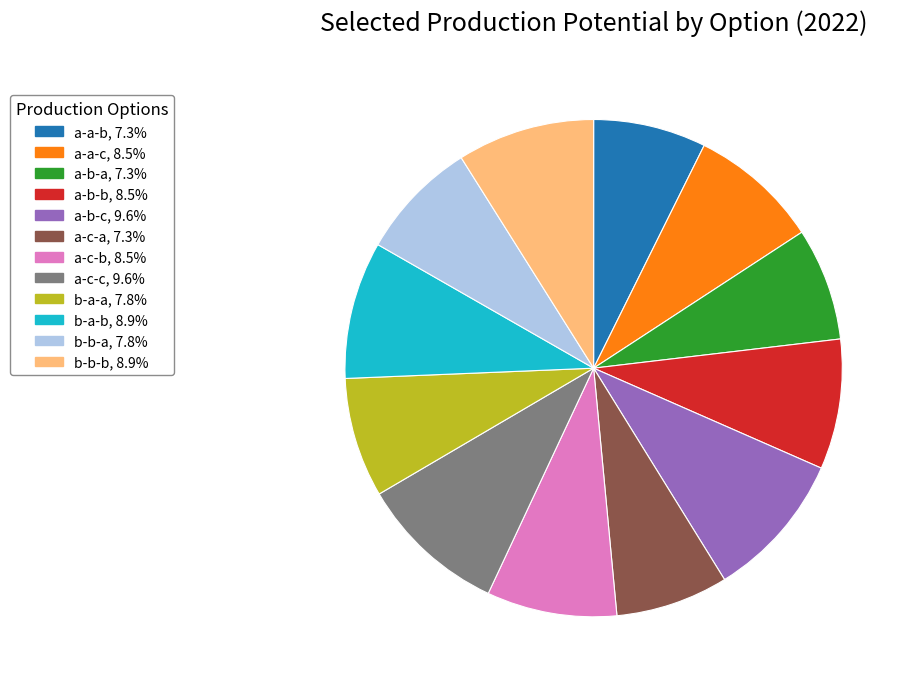

Does a-a-b, 7.3% account for over 50% of the chart?

No